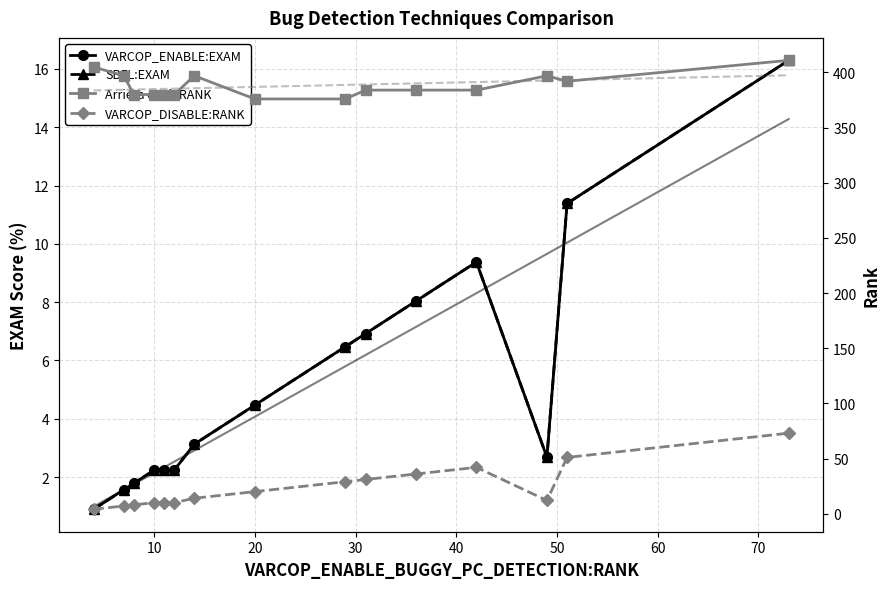

What is the value of the VARCOP_ENABLE:EXAM point at the 2nd from the left?

1.6